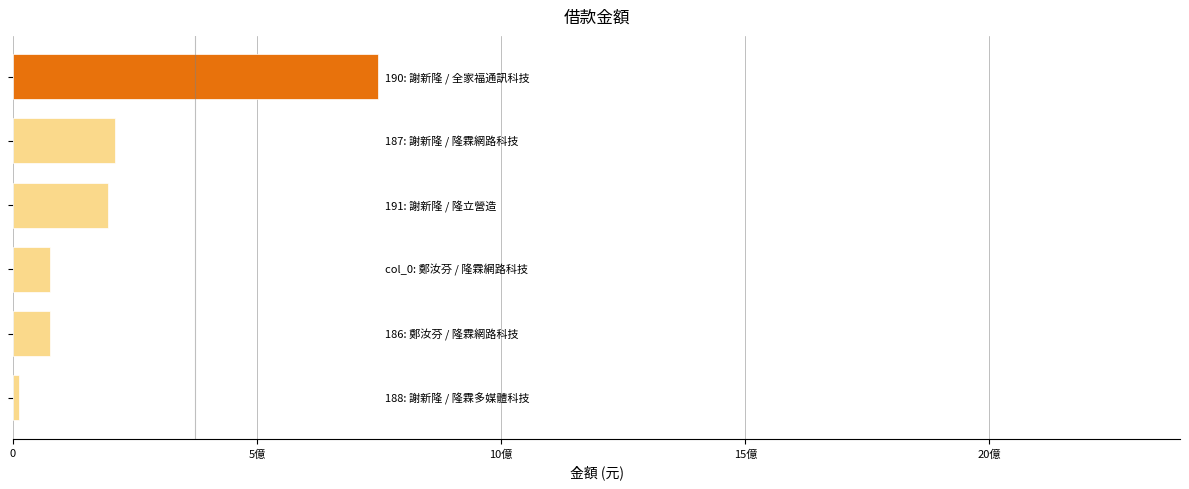

Does the chart contain any negative values?

No